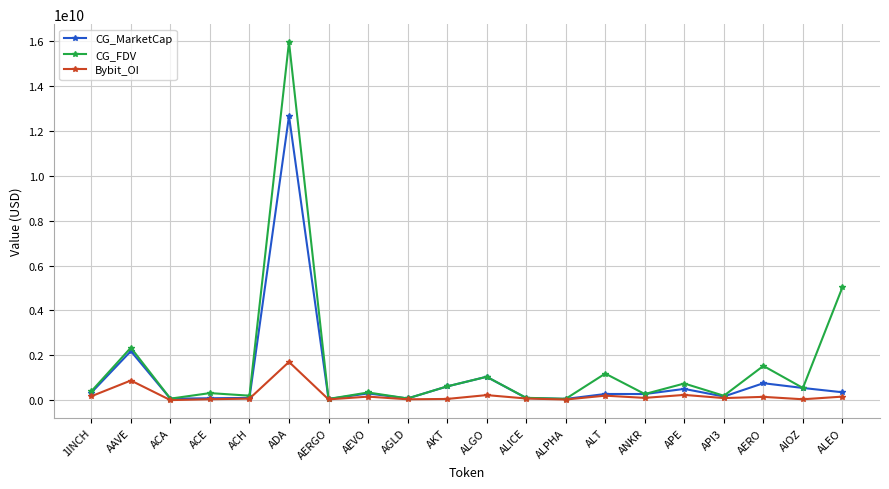

At how many categories does at least one series exceed 6071450145?

1